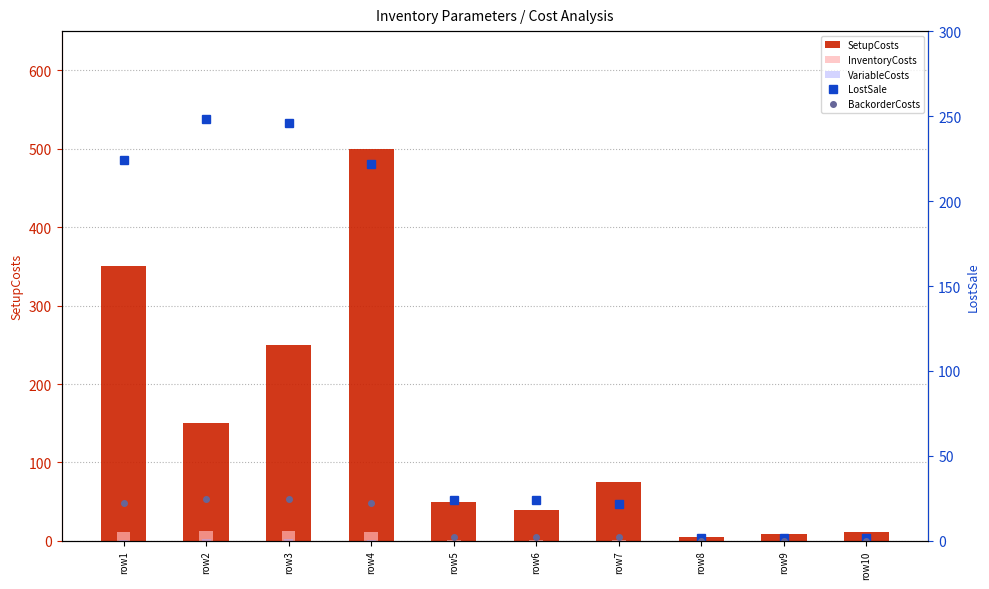

Which series changed the most between row6 and row9?

SetupCosts